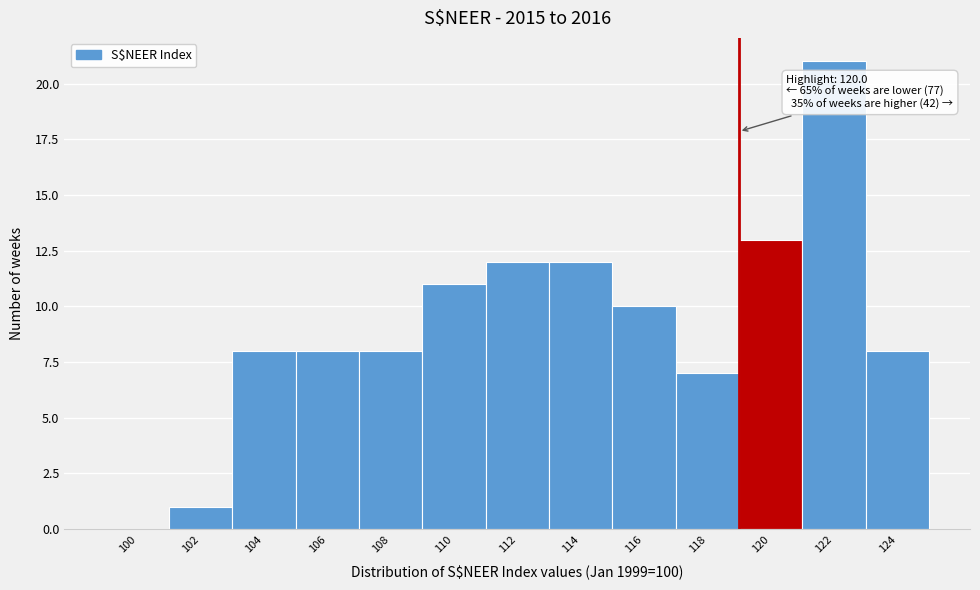

Reading left to right, list all the values displayed in this chart.

100=0	102=1	104=8	106=8	108=8	110=11	112=12	114=12	116=10	118=7	120=13	122=21	124=8